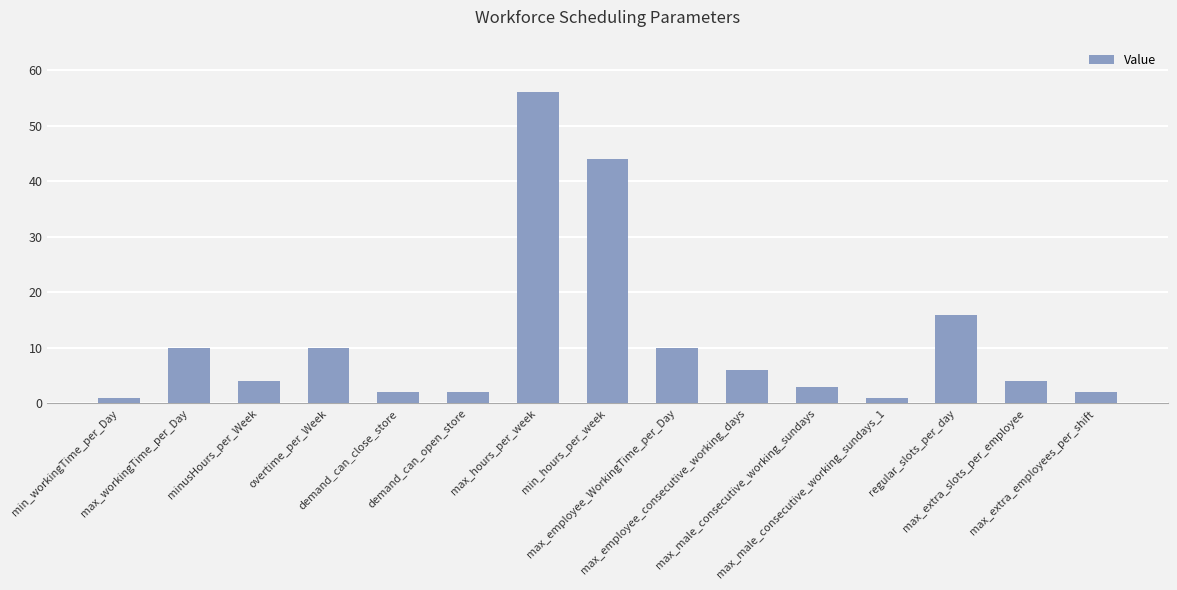

What is the maximum value shown in the chart?

56